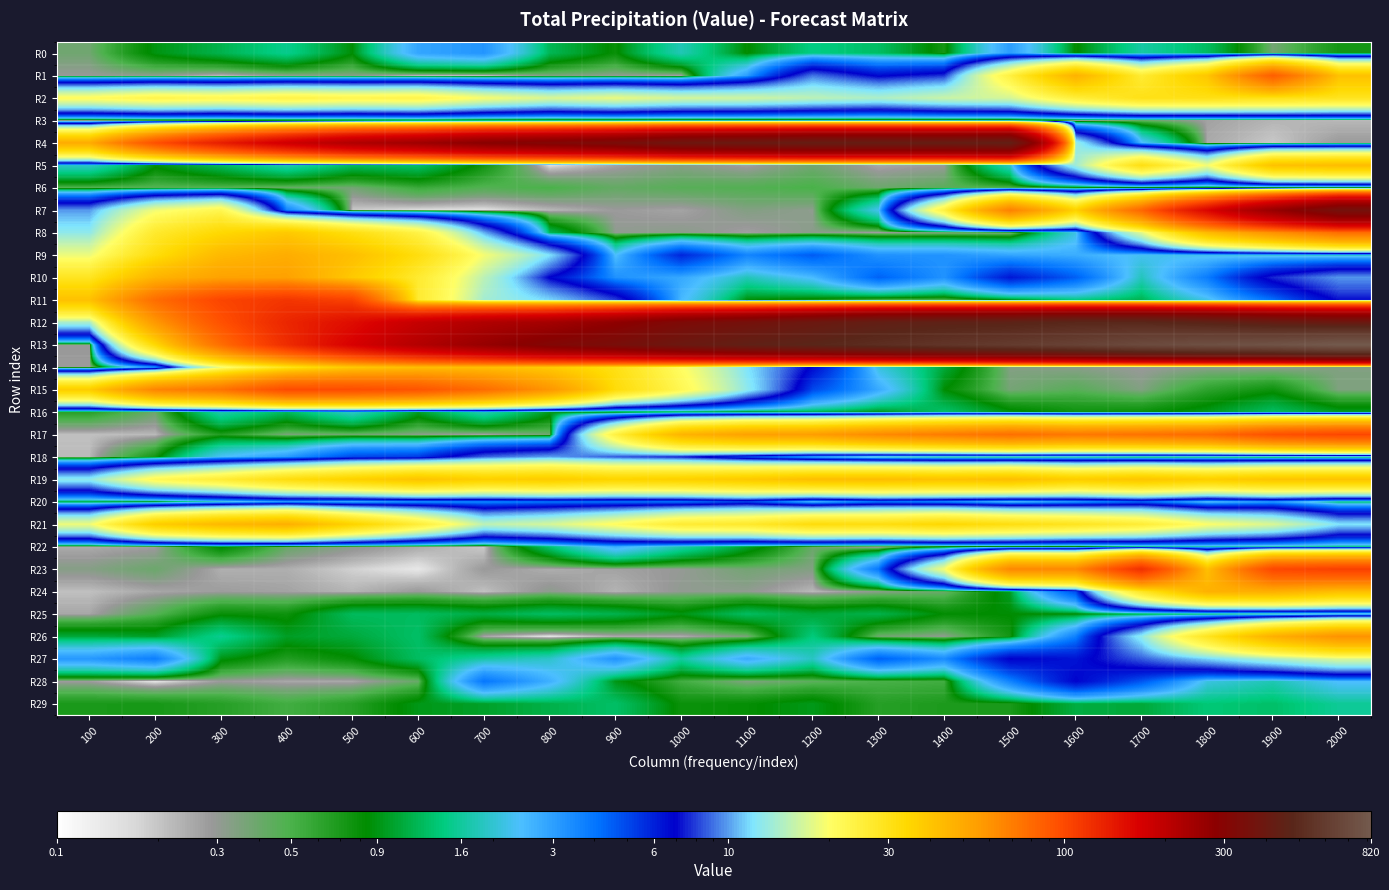

Which series has the widest spread of values?

R13